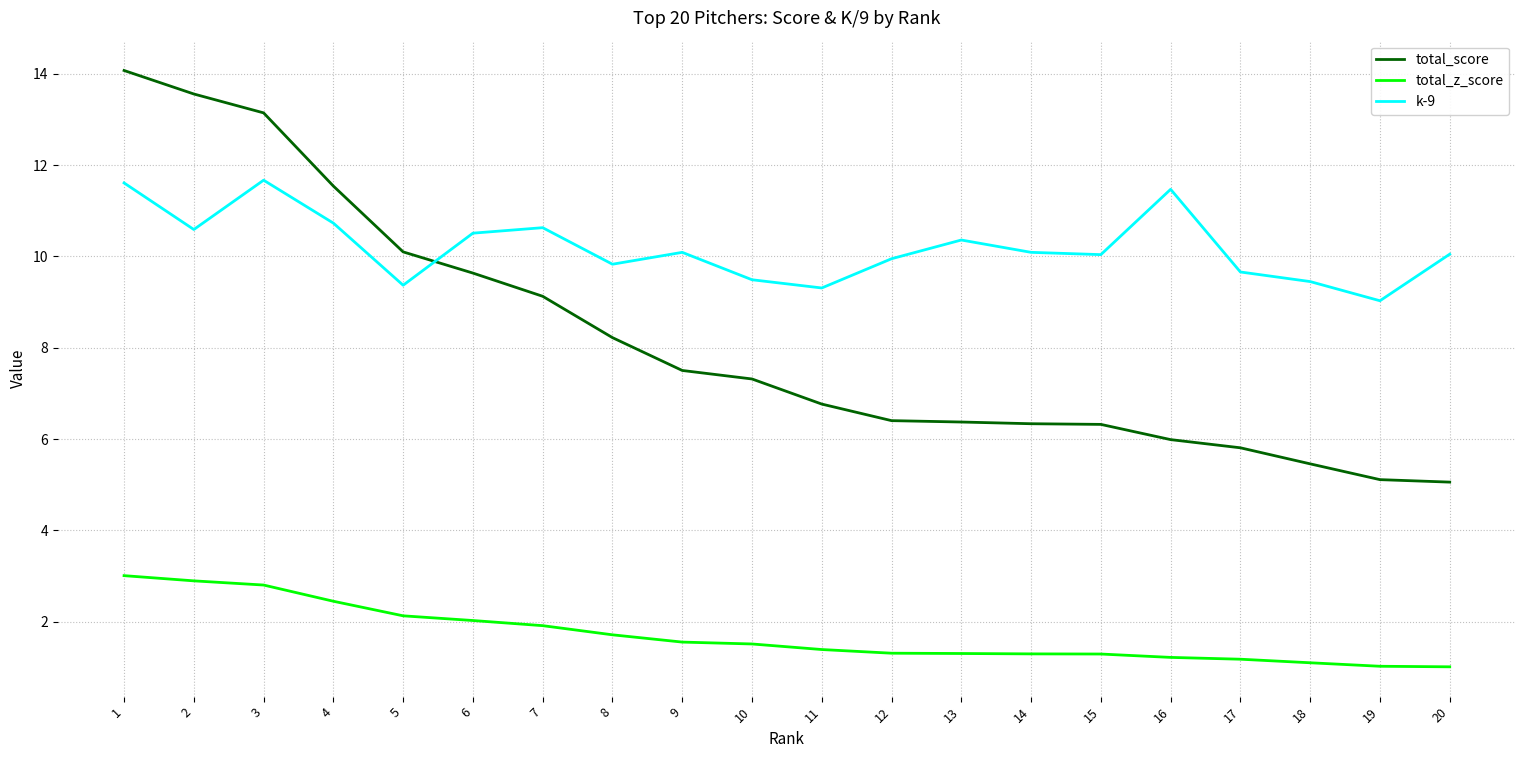

How many lines are shown in the chart?

3